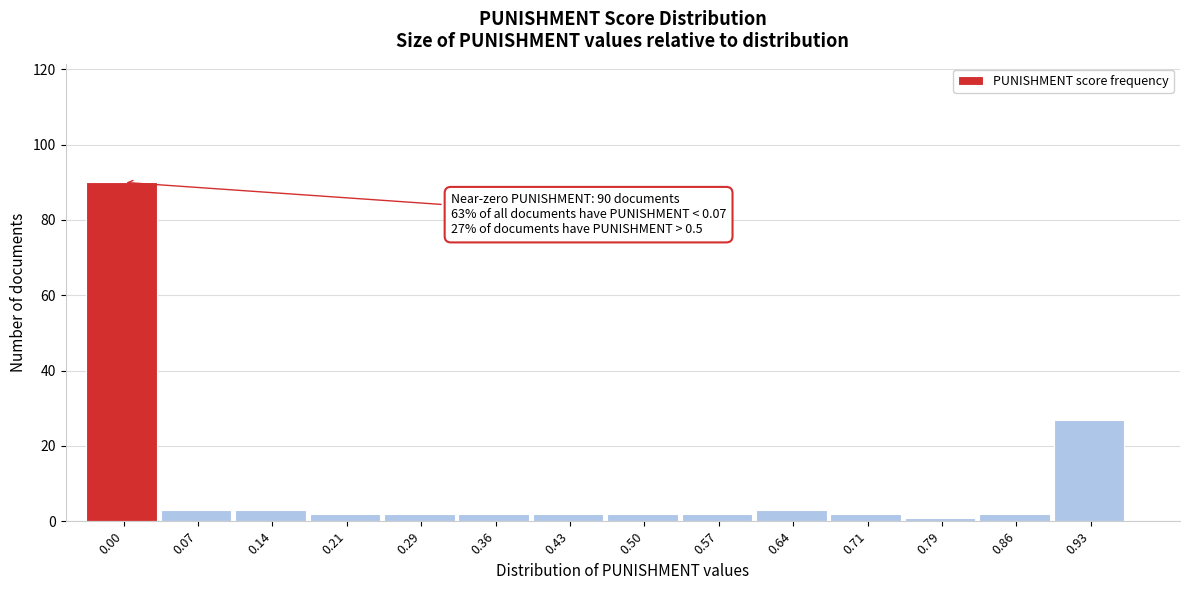

Reading left to right, extract all data points from this chart.

0.00=90	0.07=3	0.14=3	0.21=2	0.29=2	0.36=2	0.43=2	0.50=2	0.57=2	0.64=3	0.71=2	0.79=1	0.86=2	0.93=27